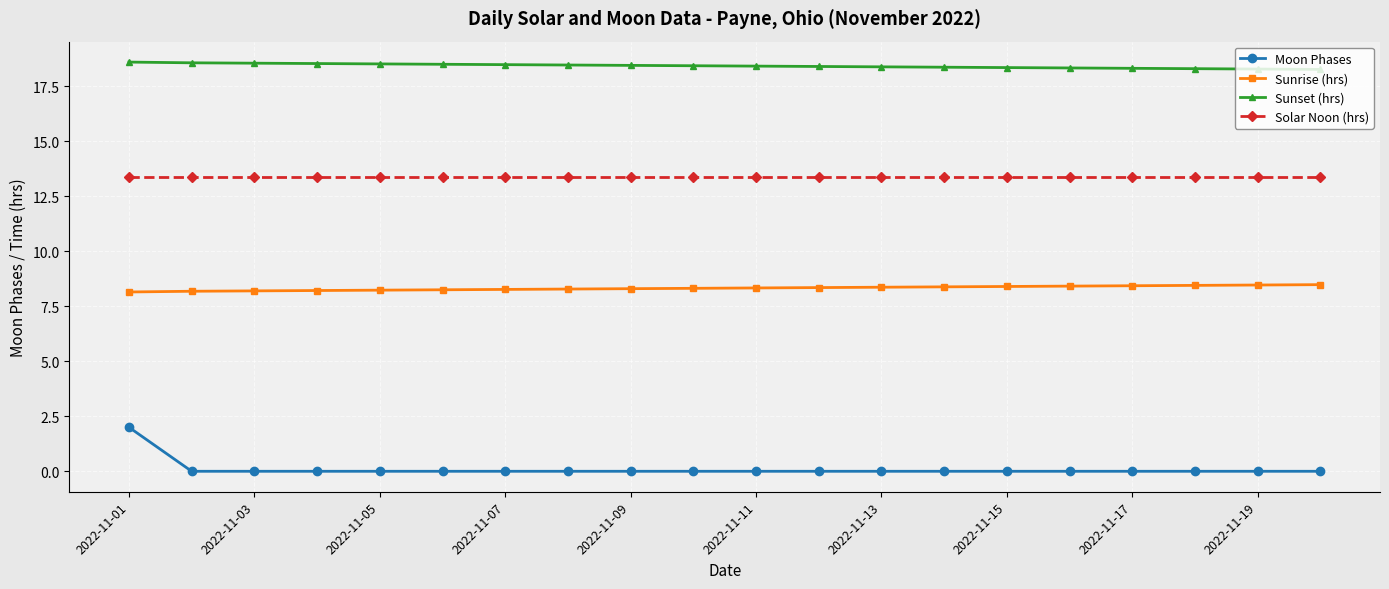

At how many categories does at least one series exceed 15?

20